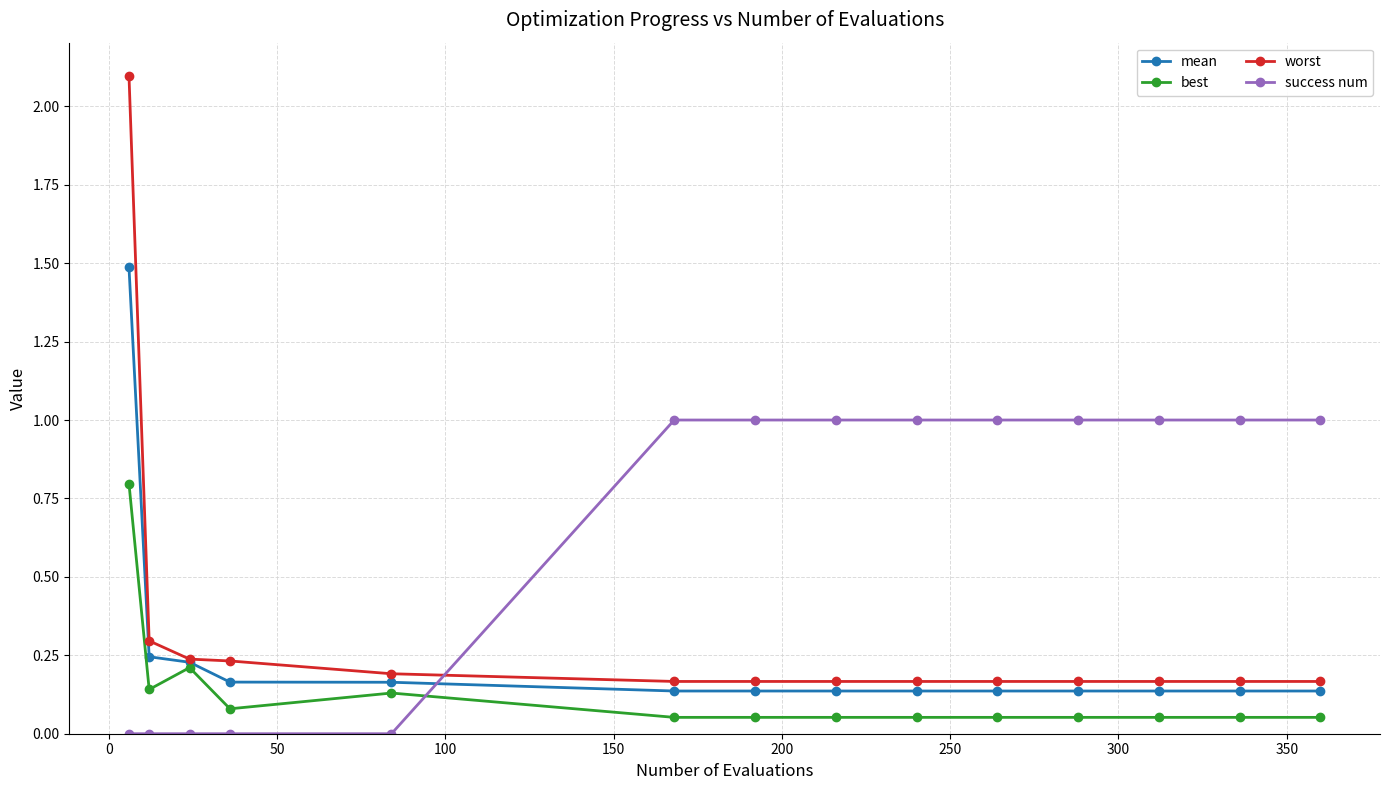

True or false: worst and best intersect in this chart.

False